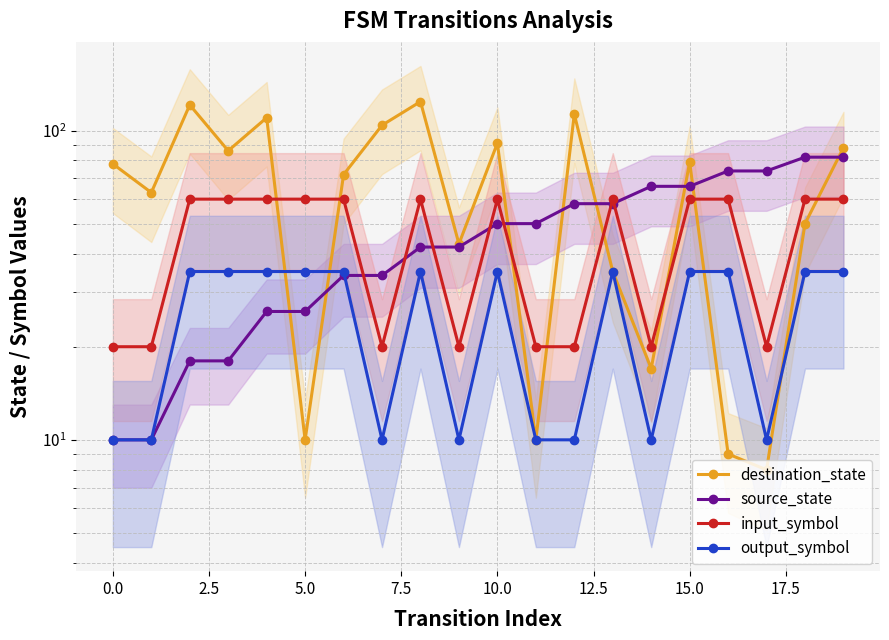

How many categories are shown in the chart?

20